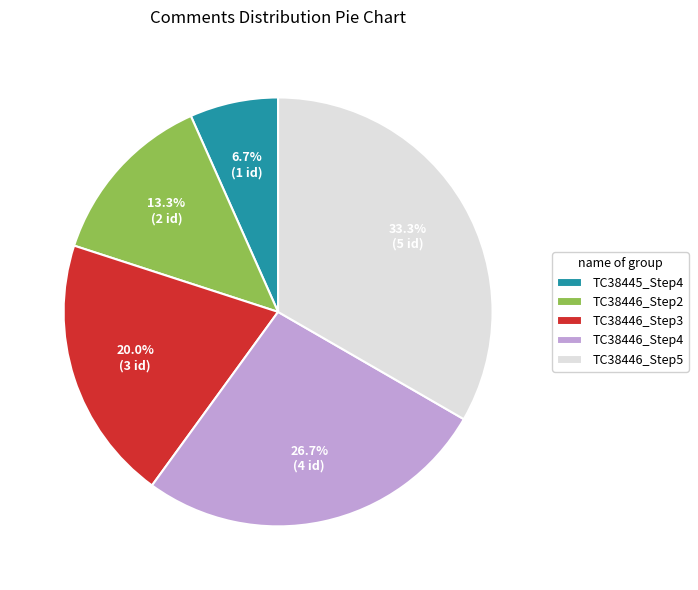

What percentage is the TC38446_Step3 slice, to the nearest percent?

20%